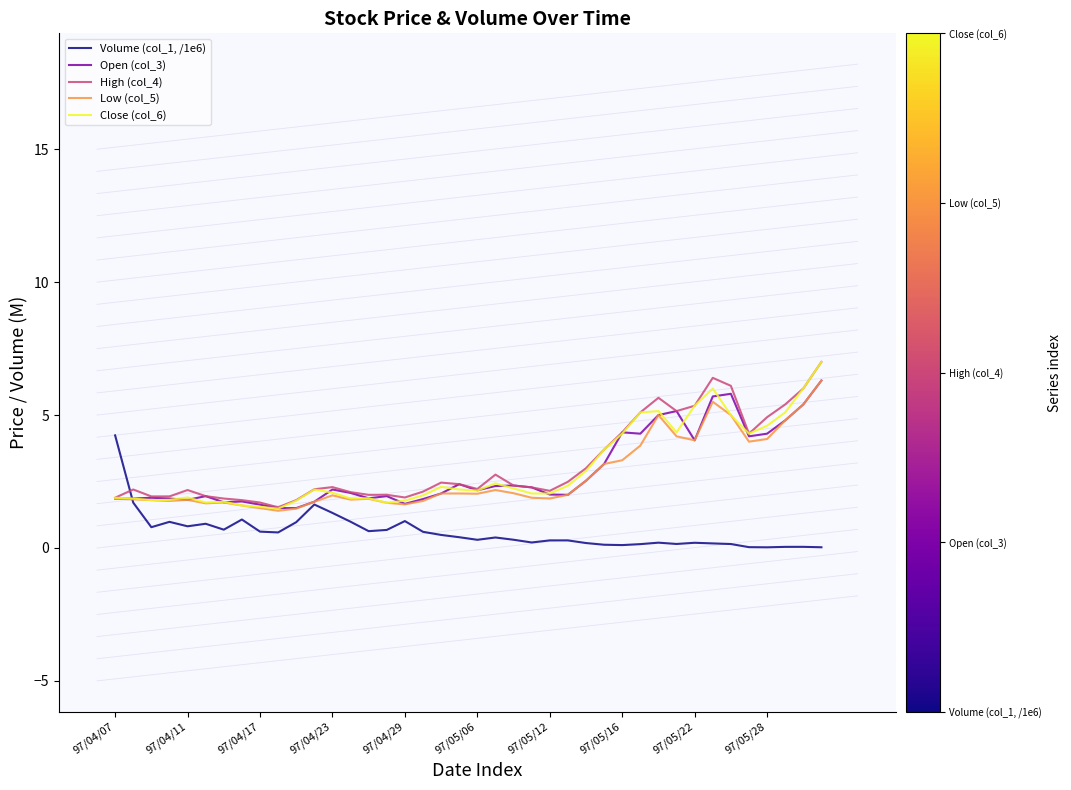

What is the greatest value displayed?

7.0